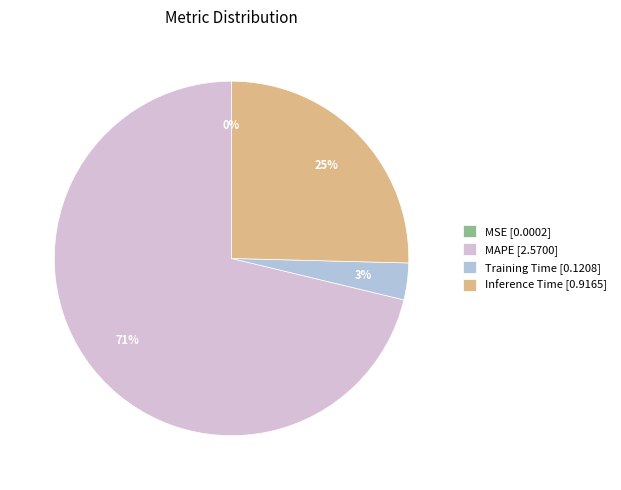

To the nearest percent, what percentage of the pie is Inference Time [0.9165]?

25%